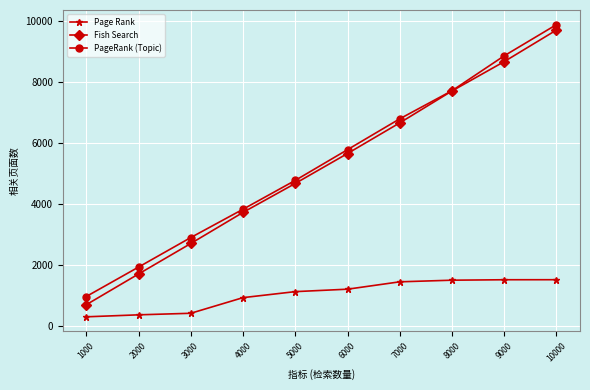

The value of Fish Search at 1000 is 692. True or false?

True